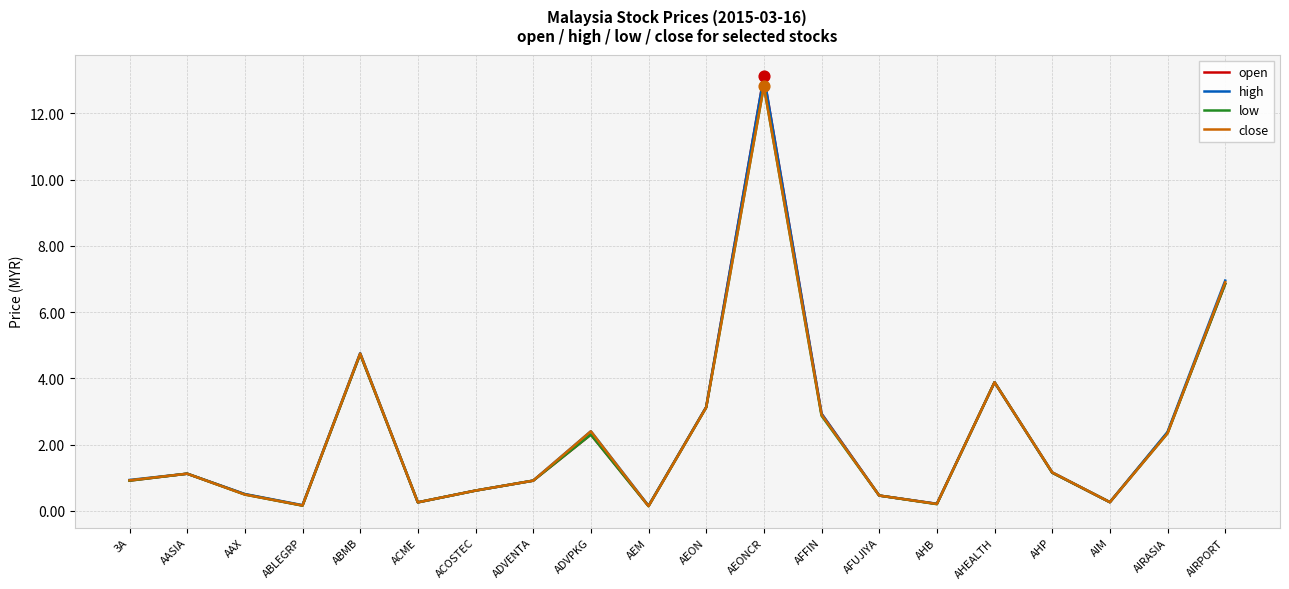

Is the value of high at AHP greater than the value of low at AHEALTH?

No